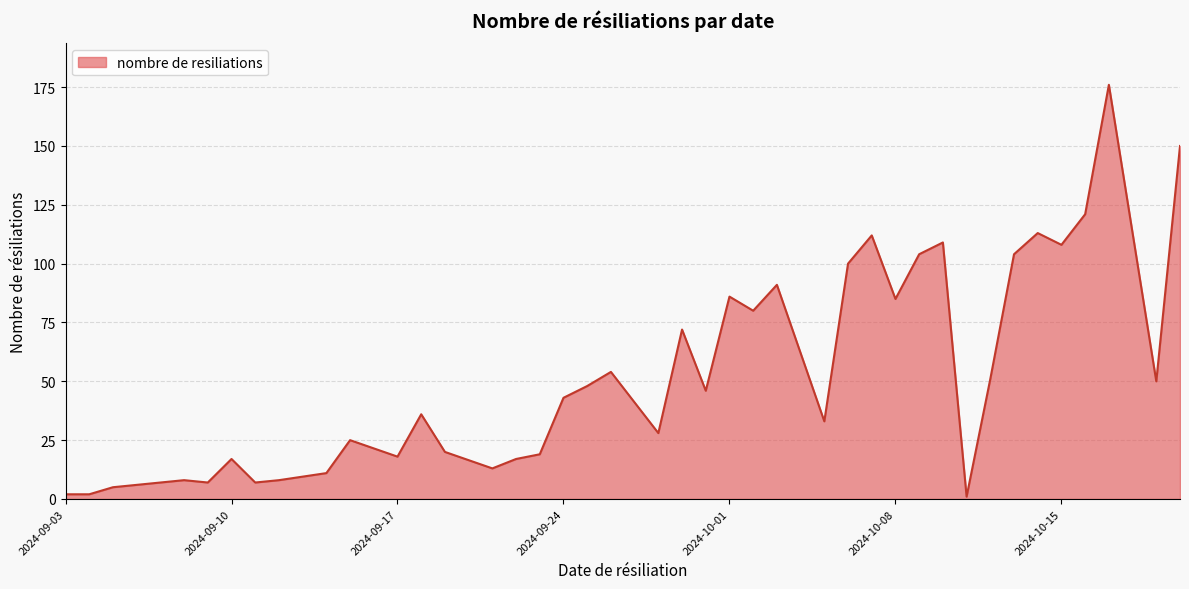

What is the greatest value displayed?

176